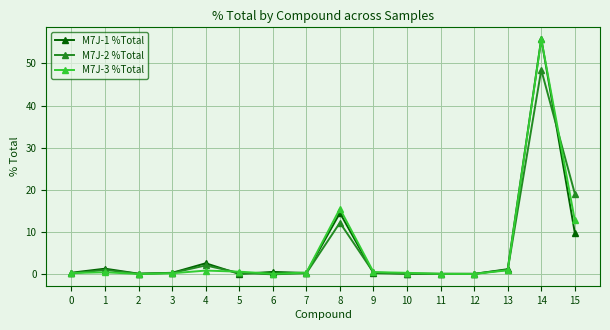

What value does the M7J-3 %Total series have at 12?

0.1